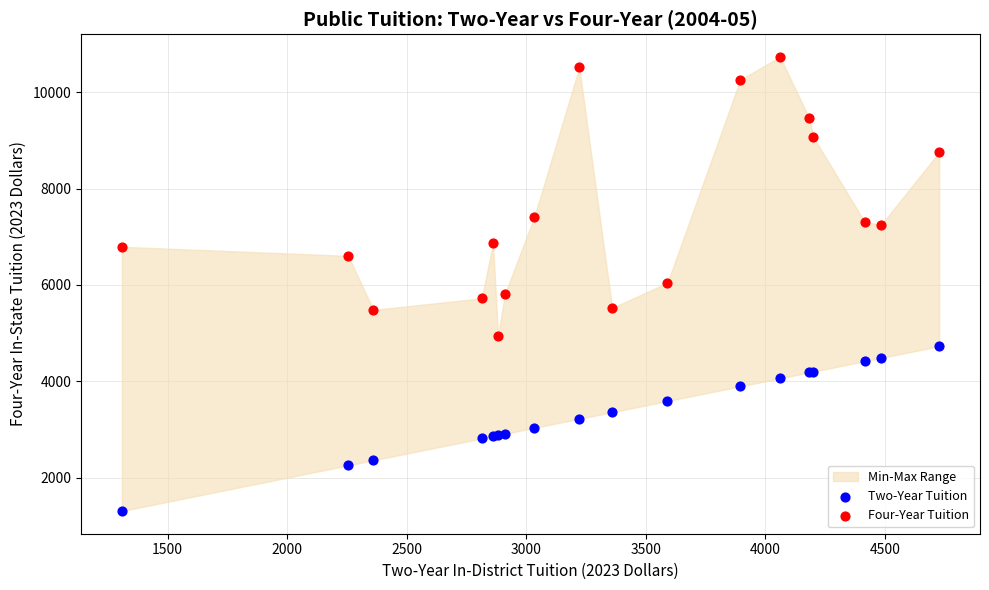

What is the X range (max minus min) for the scatter plot?

3419.3